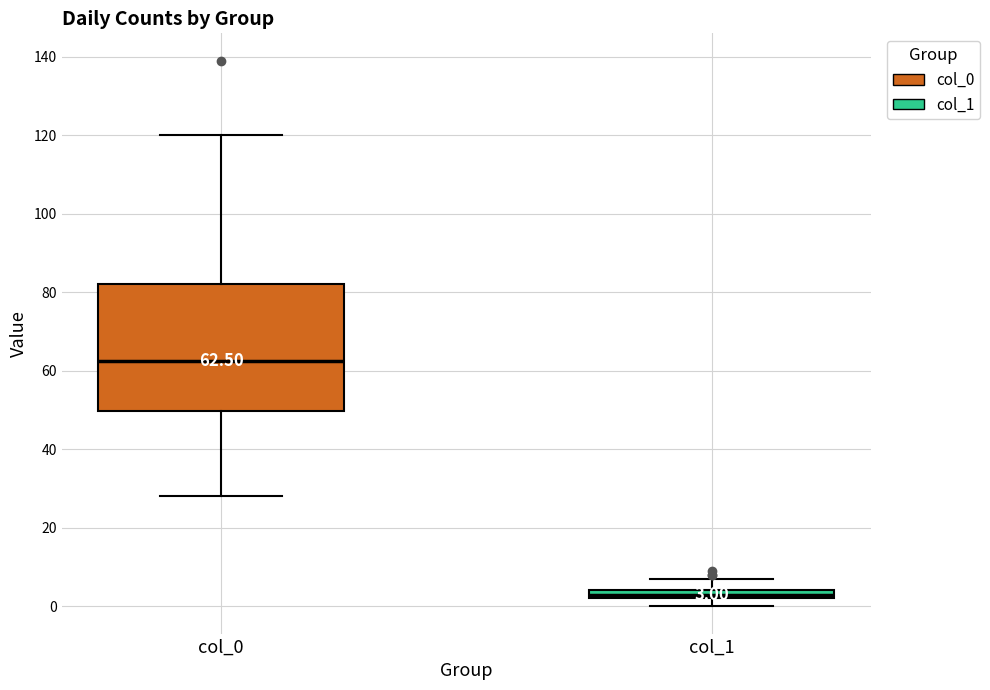

Comparing the boxes themselves (not the whiskers), which one is the tallest?

col_0